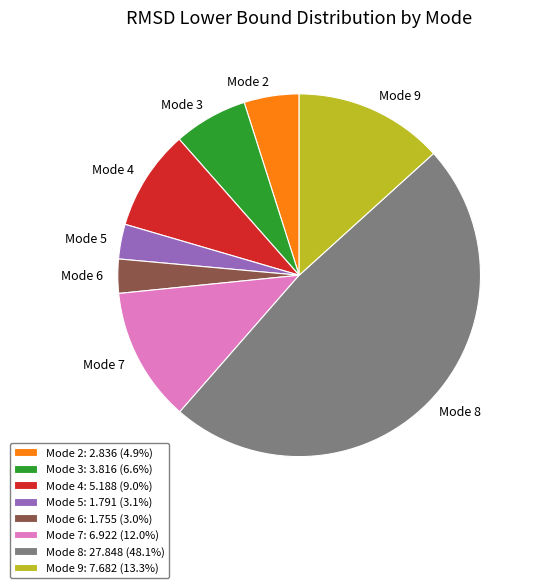

Between Mode 7 and Mode 2, which is larger?

Mode 7